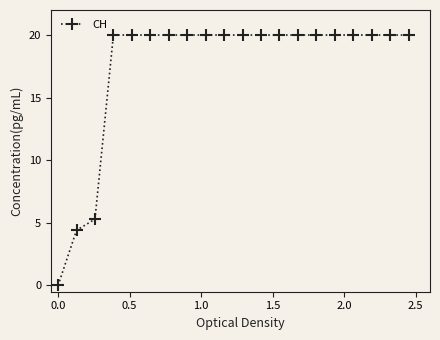

What is the greatest value displayed?

20.0